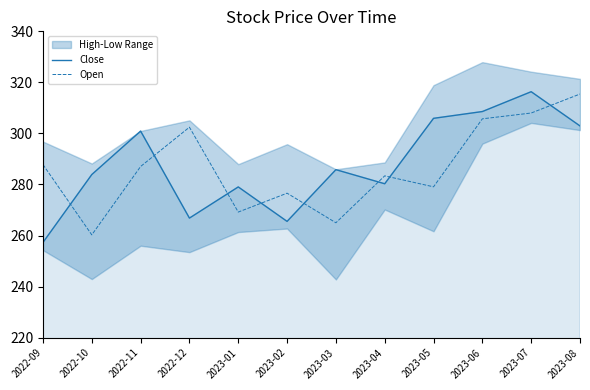

What is the difference between the highest and lowest values at 2023-02?

11.1